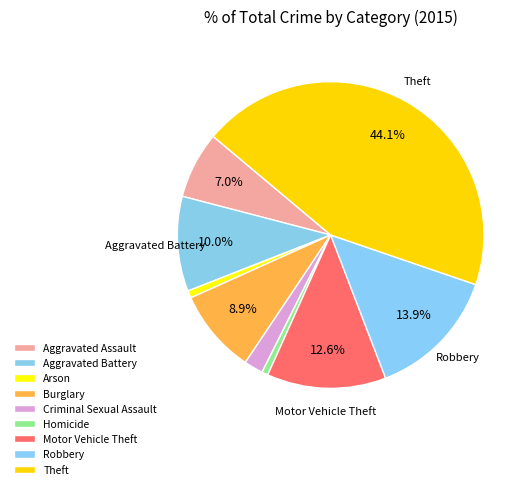

How many slices are in this pie chart?

9